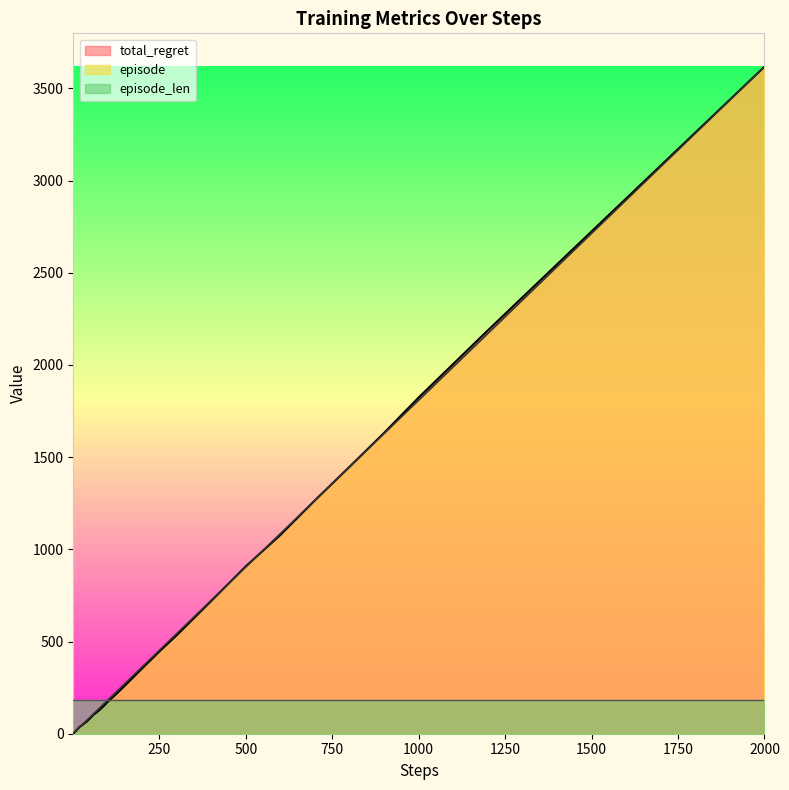

At which category does the chart reach its peak across all series?

2000